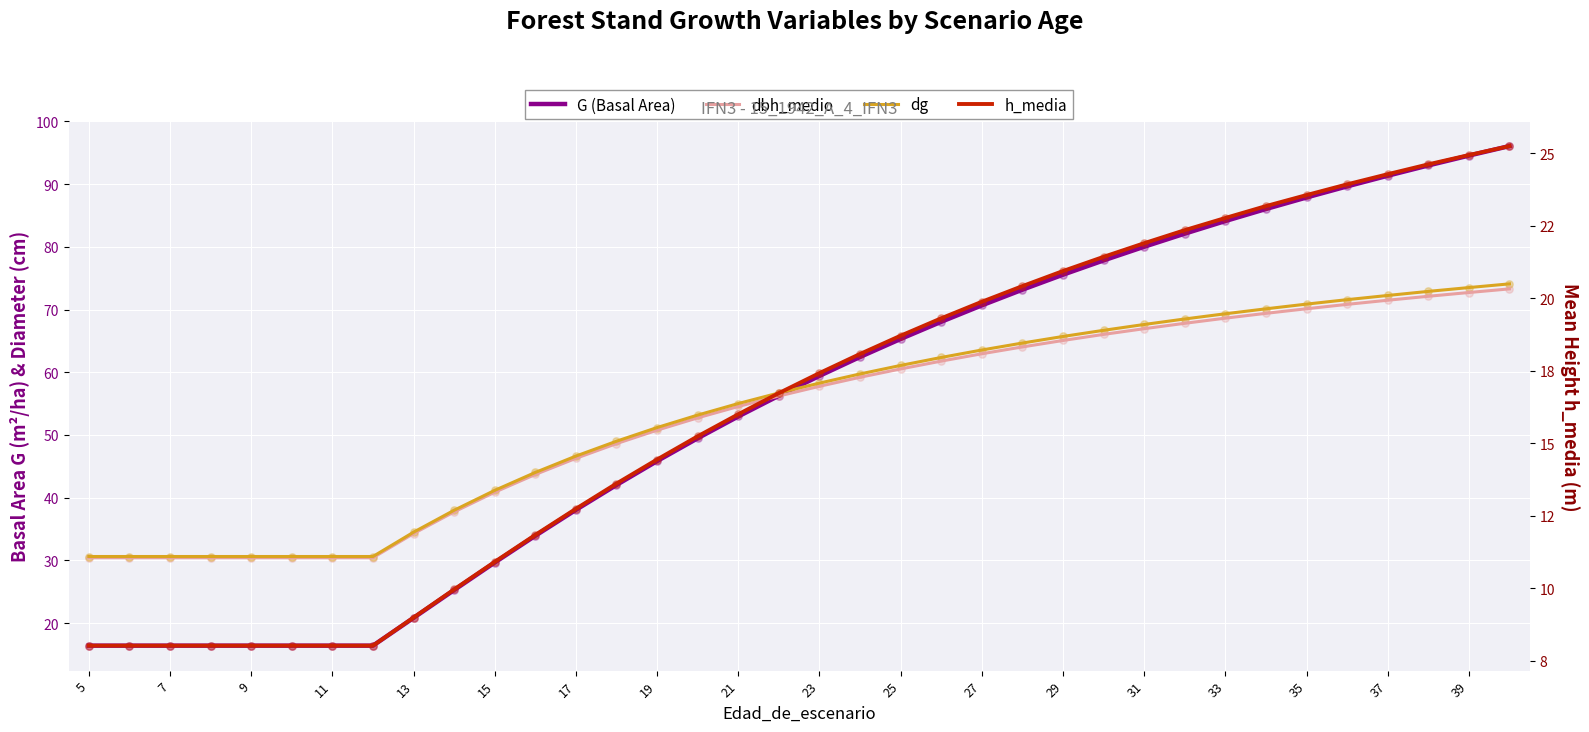

Which series reaches the minimum Y coordinate?

h_media